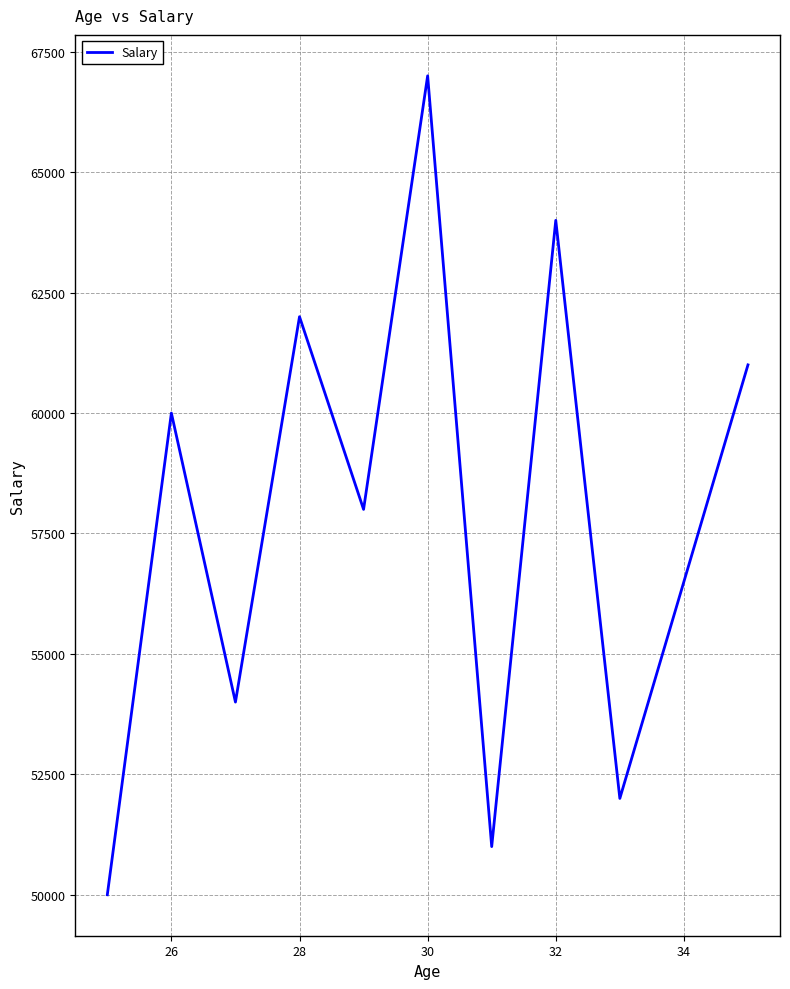

What is the greatest value displayed?

67000